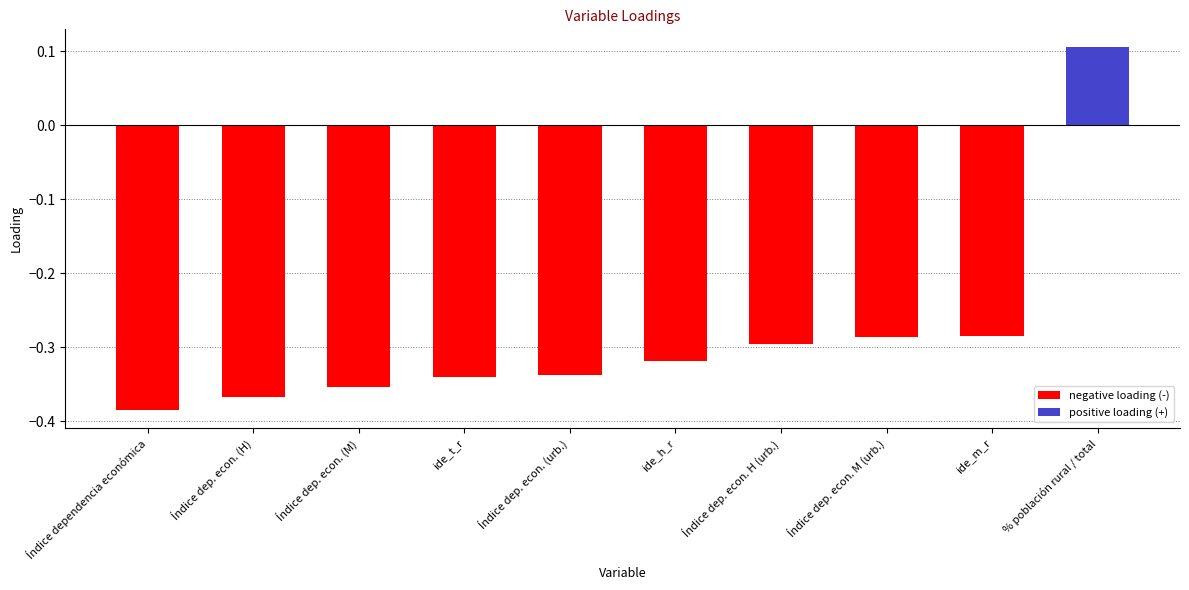

Where does the data first go above 0?

% población rural / total